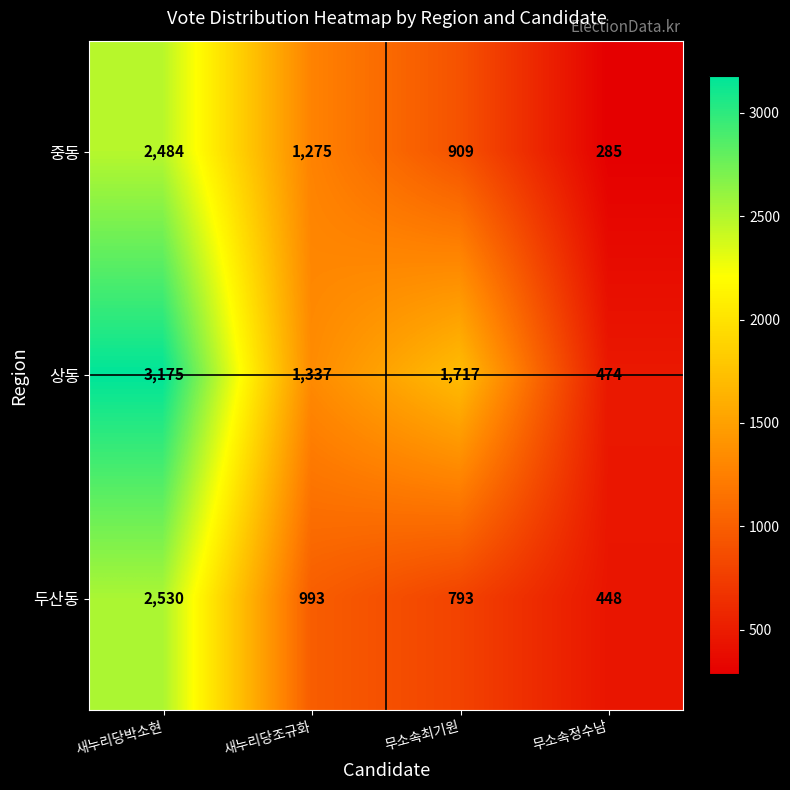

Which label corresponds to the smallest value in the chart?

무소속정수남